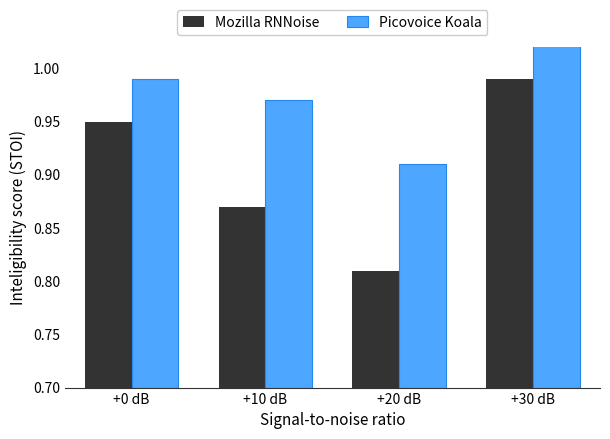

What is the difference between the second highest and minimum values in the Picovoice Koala series?

0.1